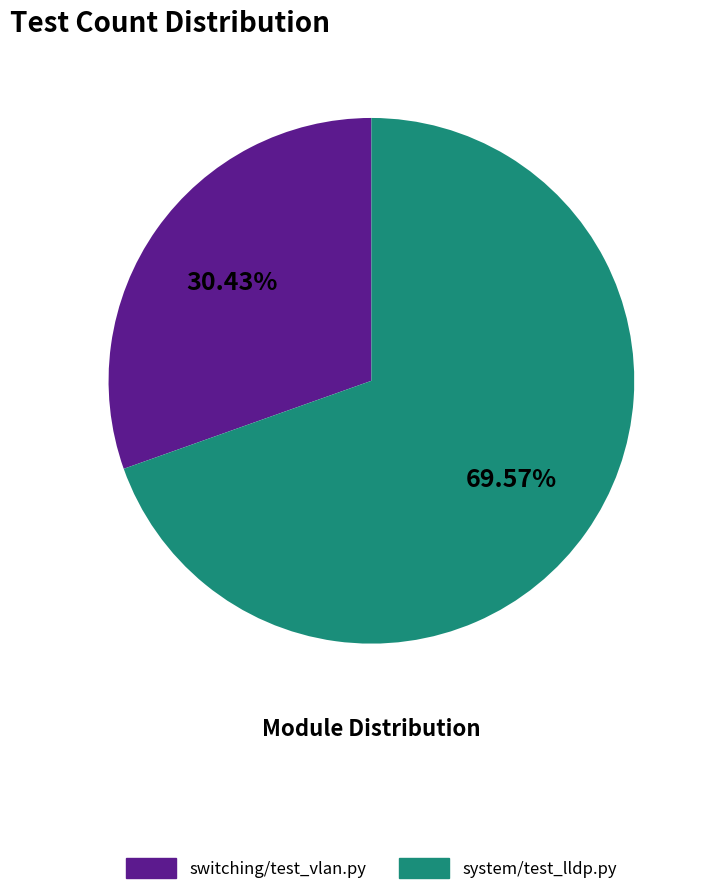

To the nearest percent, what percentage of the pie is system/test_lldp.py?

70%